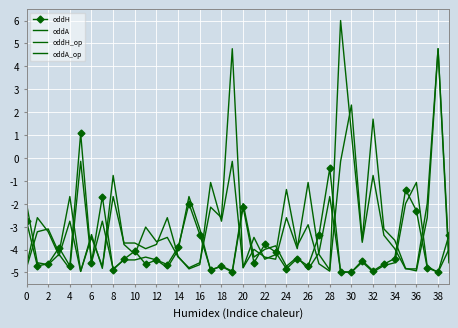

Which series has the widest spread of values?

oddA